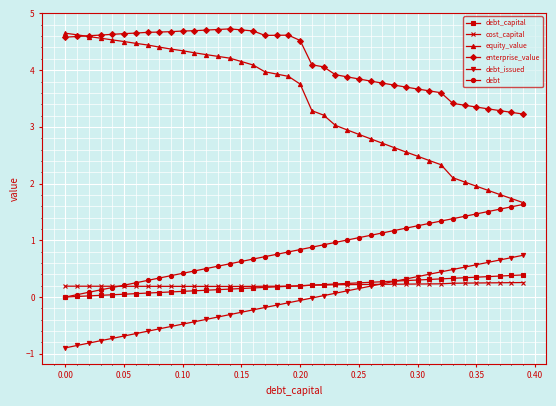

What is the value of the cost_capital point at the 26th from the left?

0.2